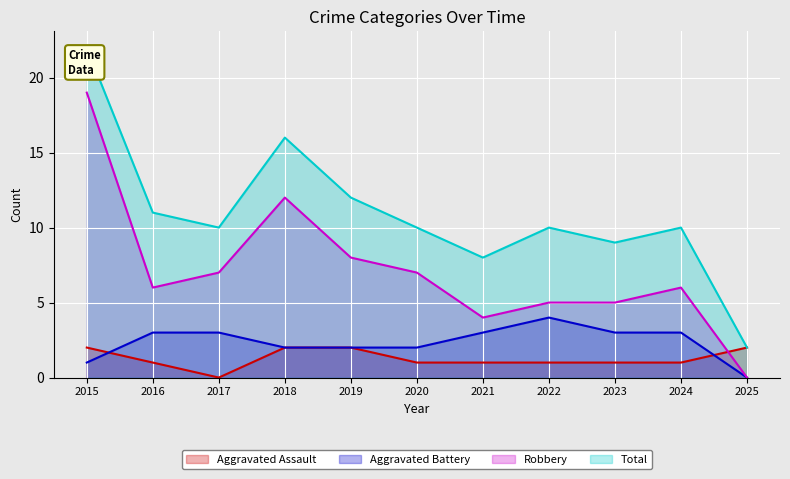

How many values in Robbery are above zero?

10